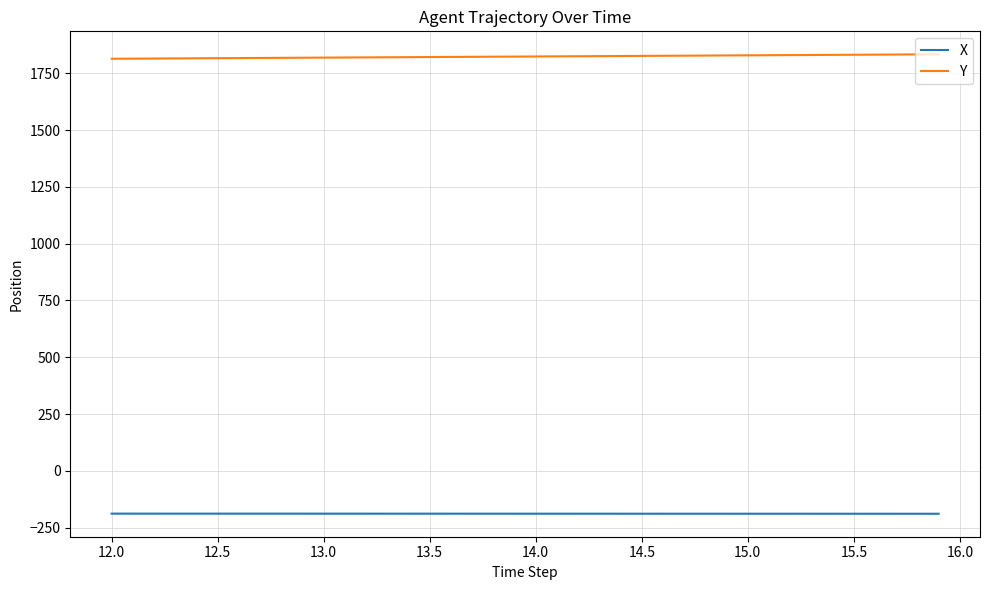

List the series in order of their peak value, highest first.

Y, X